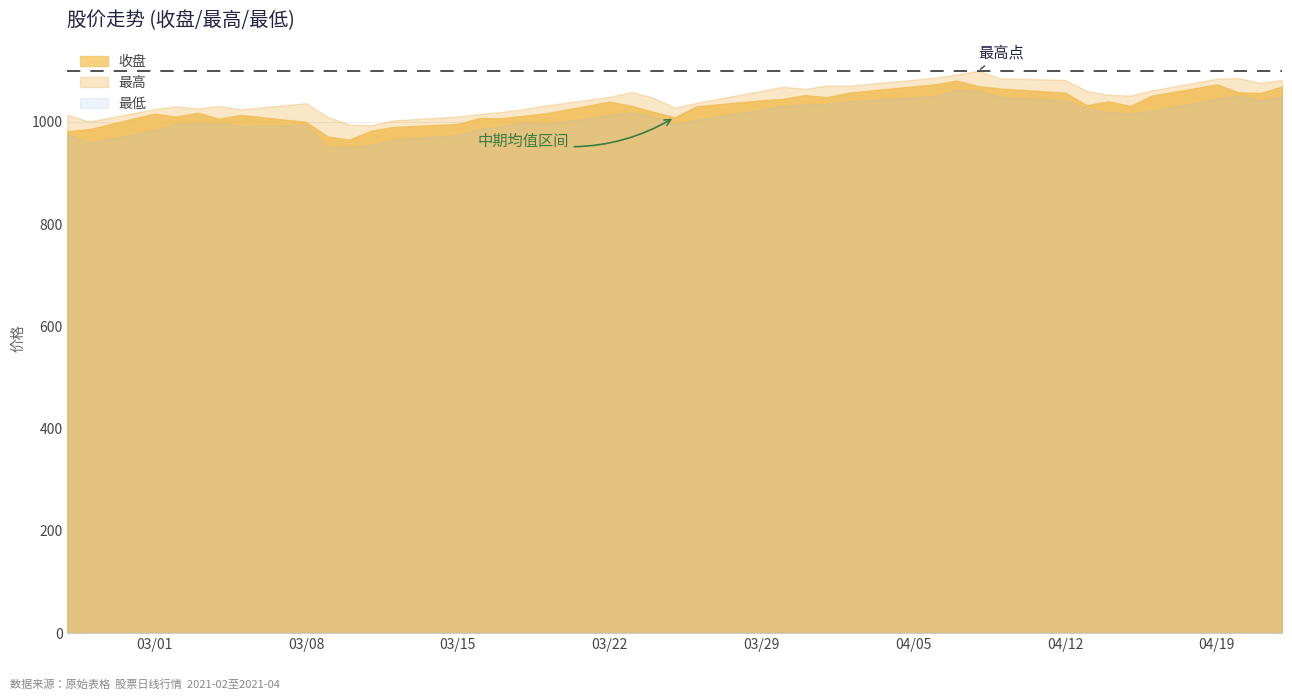

List the series in order of their peak value, lowest first.

最低, 收盘, 最高